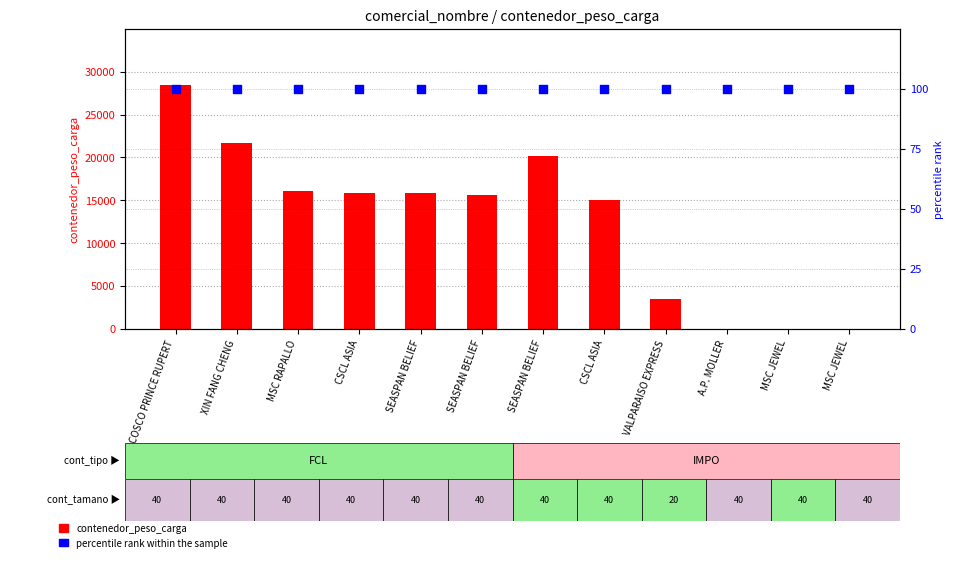

What is the total value across all series at VALPARAISO EXPRESS?

3608